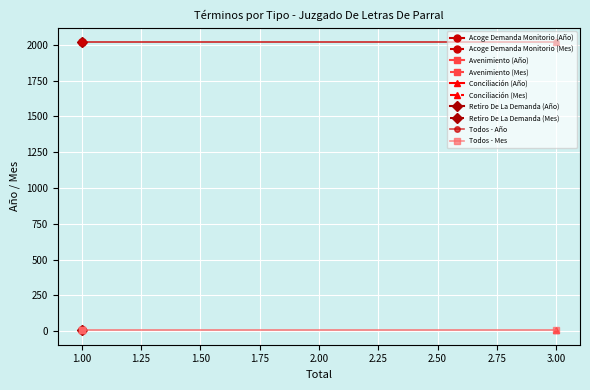

What is the difference between the highest and lowest values at 3.00?

2011